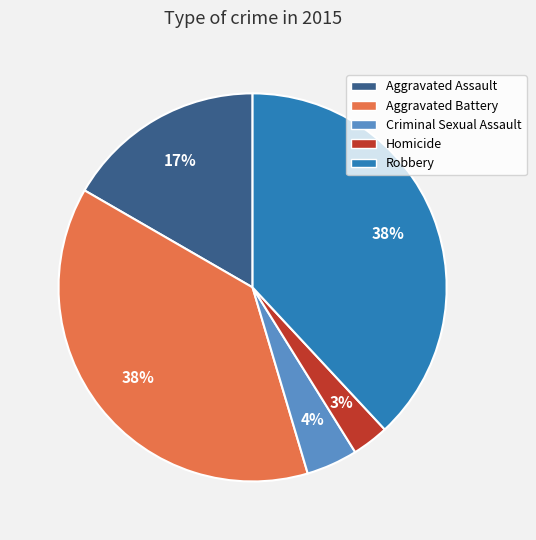

Count the number of slices in the pie.

5